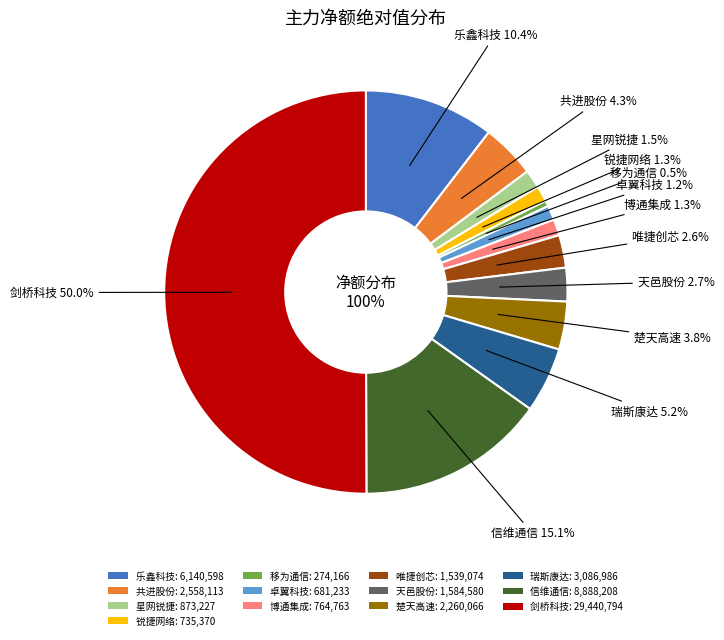

Which slice is the largest?

剑桥科技